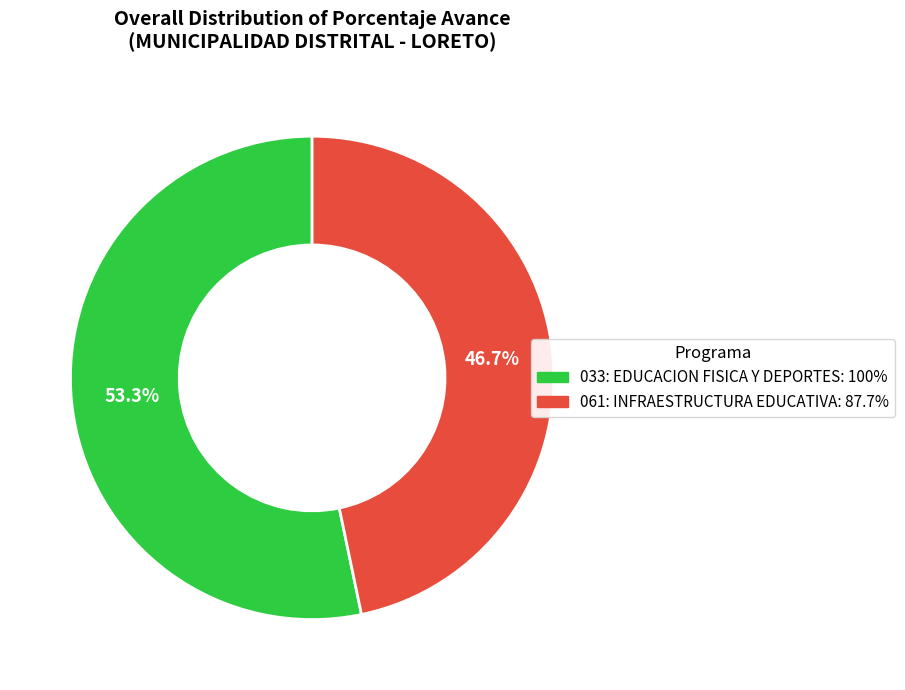

The 061: INFRAESTRUCTURA EDUCATIVA slice represents 32% of the pie. True or false?

False